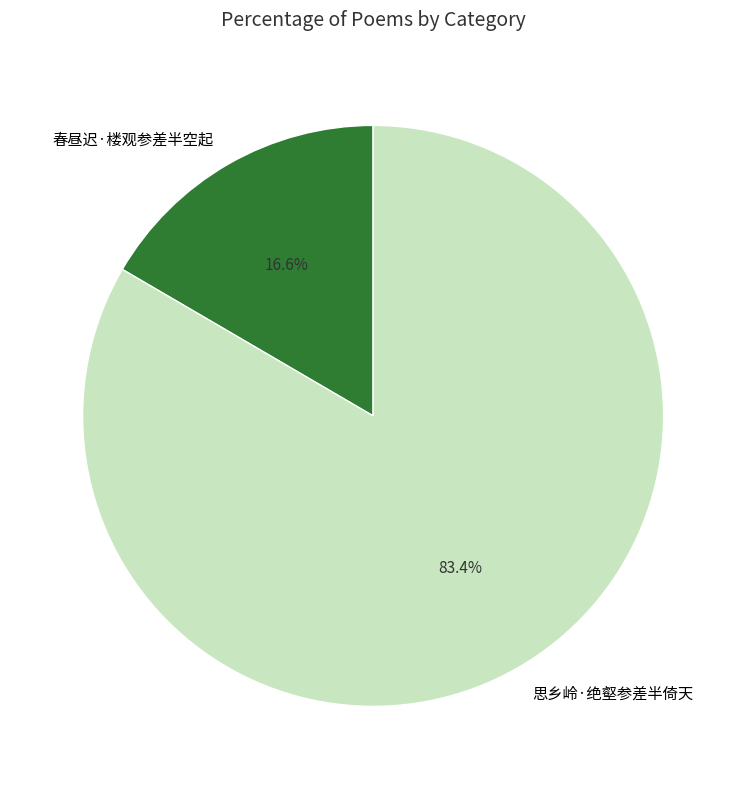

True or false: 春昼迟·楼观参差半空起 accounts for 17% of the total.

True